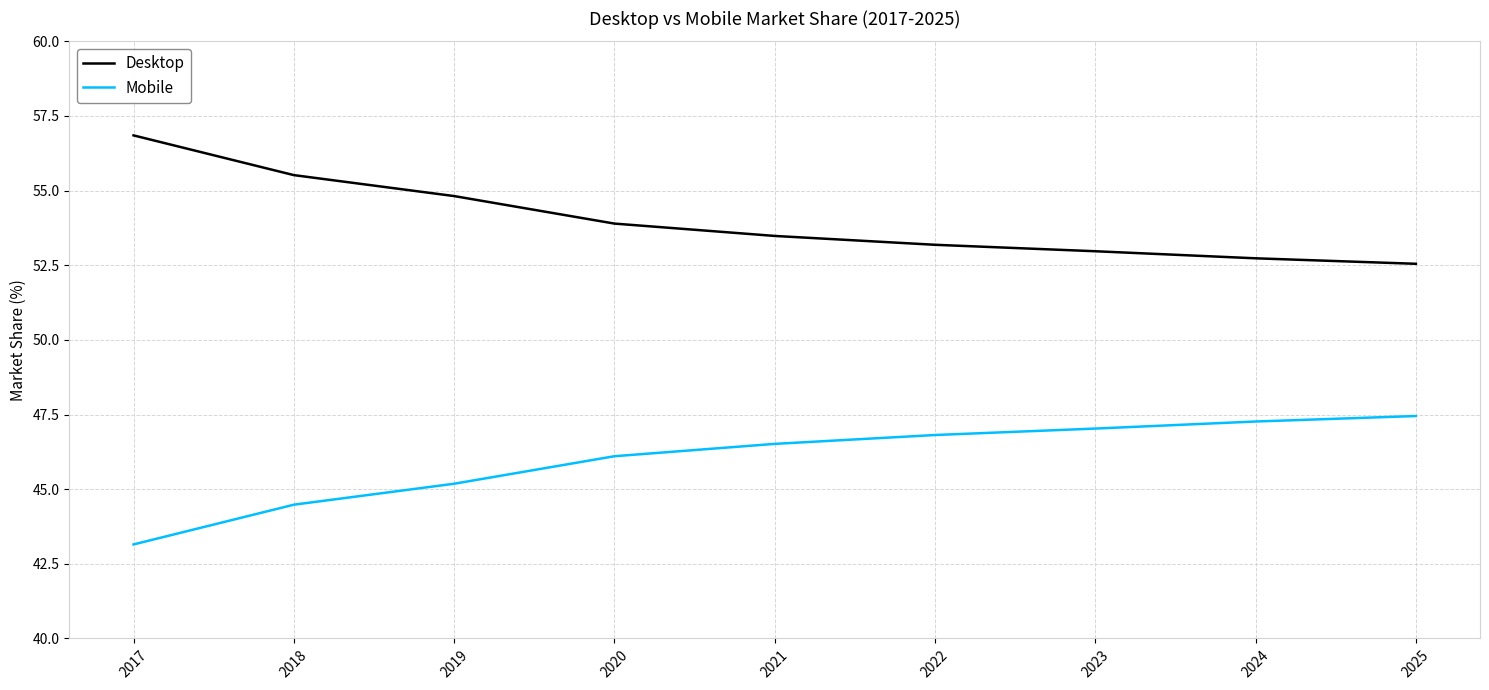

Rank the series by their average value, from highest to lowest.

Desktop, Mobile